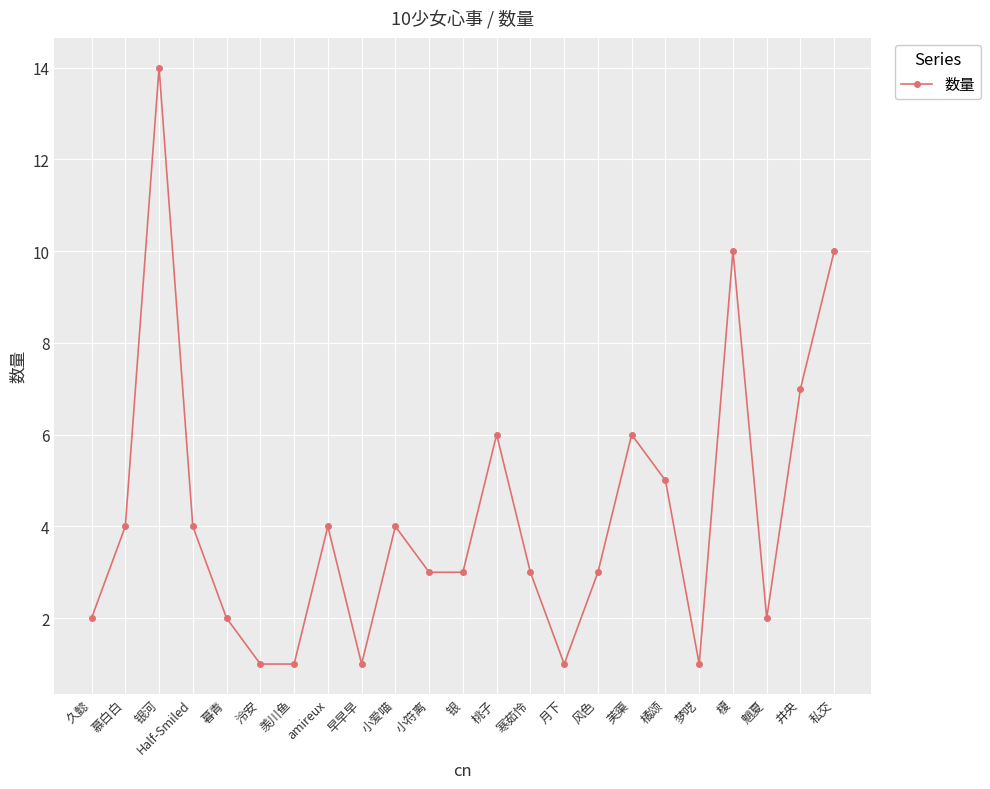

What position from the left is 梦呓?

19